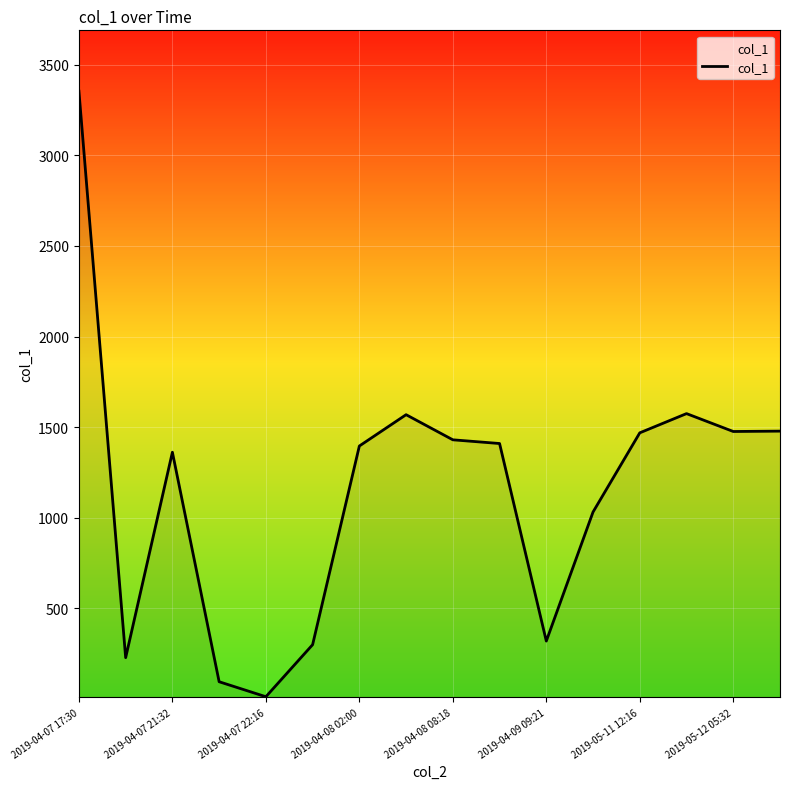

What is the difference between the maximum and minimum values?

3342.9